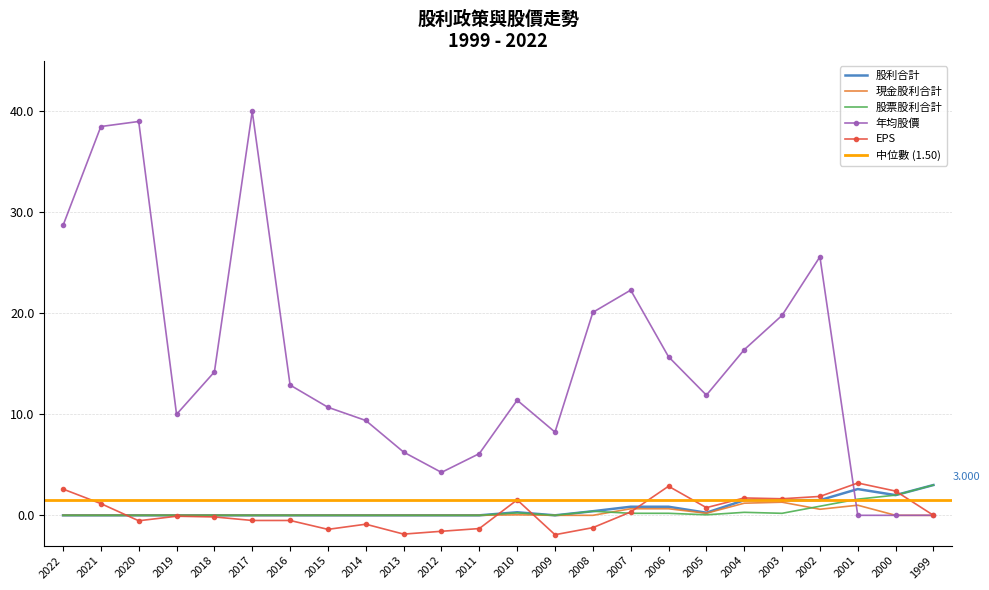

What is the value of the 現金股利合計 point at the 22nd from the left?

1.0